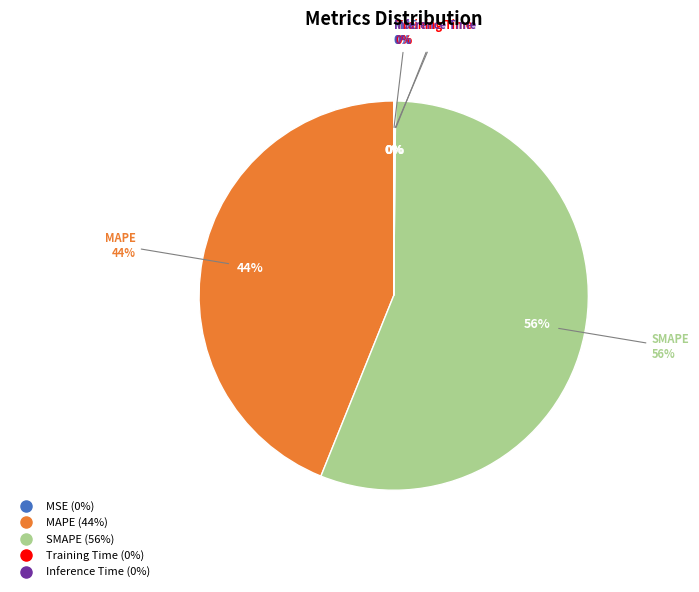

Does SMAPE account for over 50% of the chart?

Yes